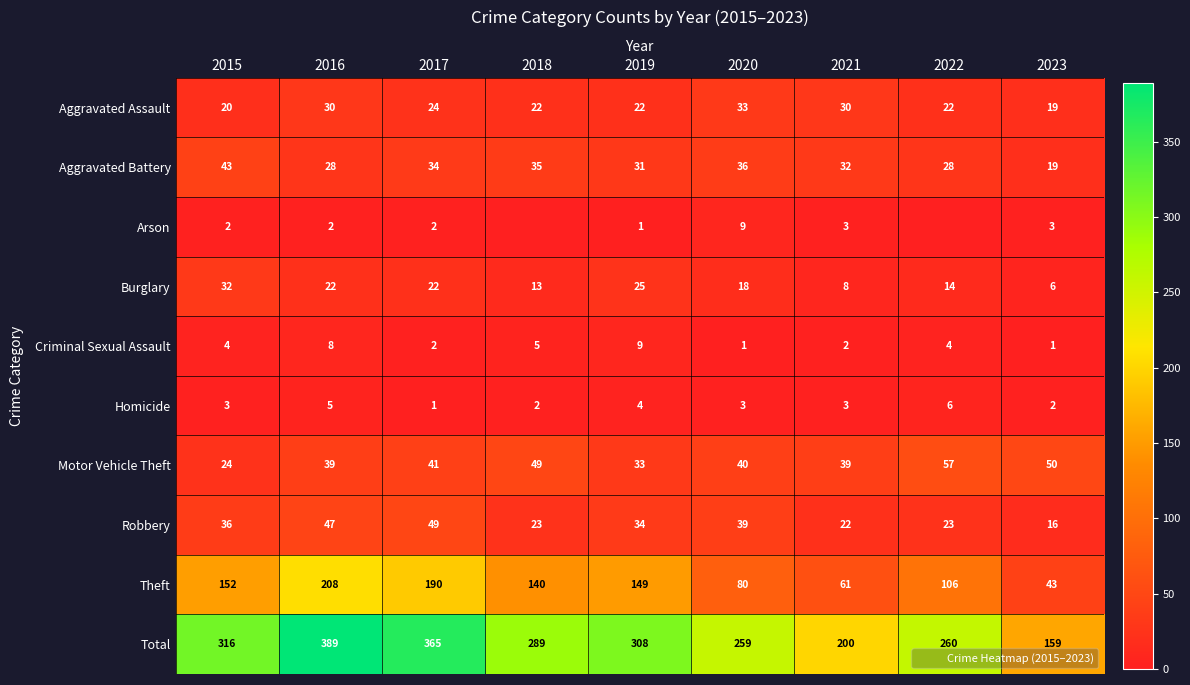

What is the difference between the highest and lowest values at 2021?

198